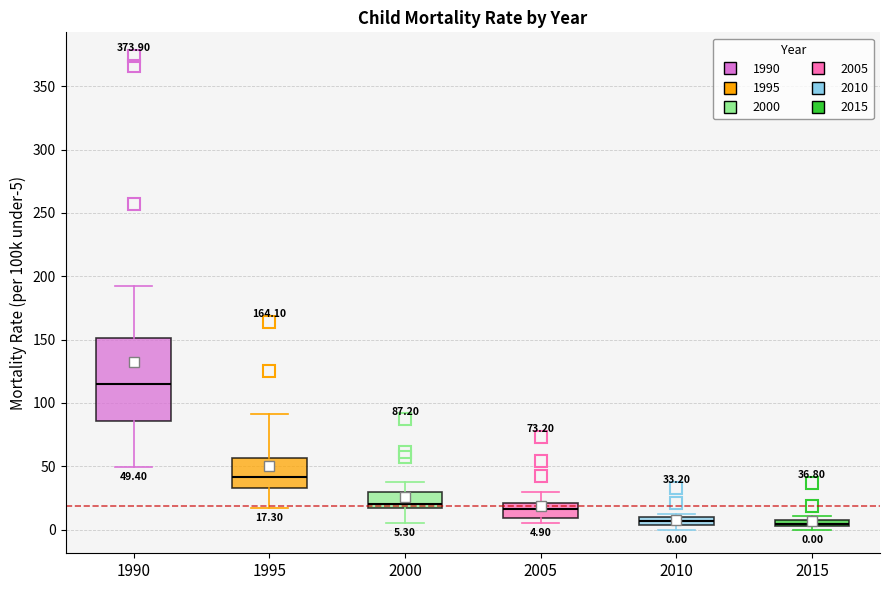

Comparing the boxes themselves (not the whiskers), which one is the tallest?

1990